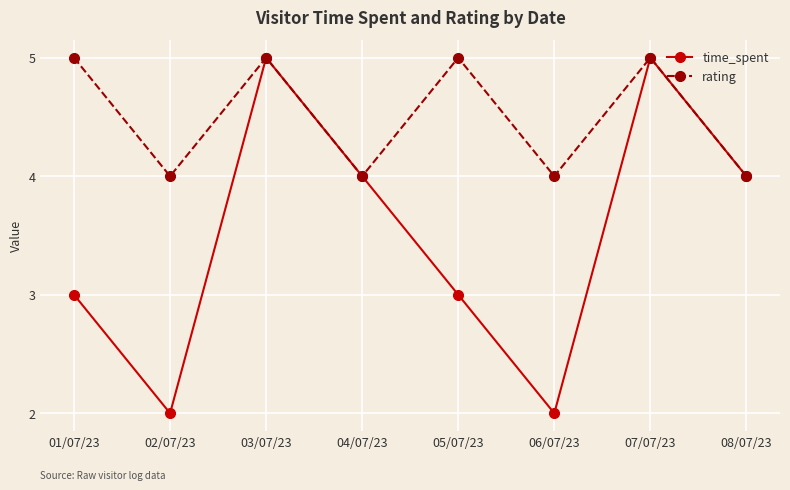

How many data points does each series have?

8